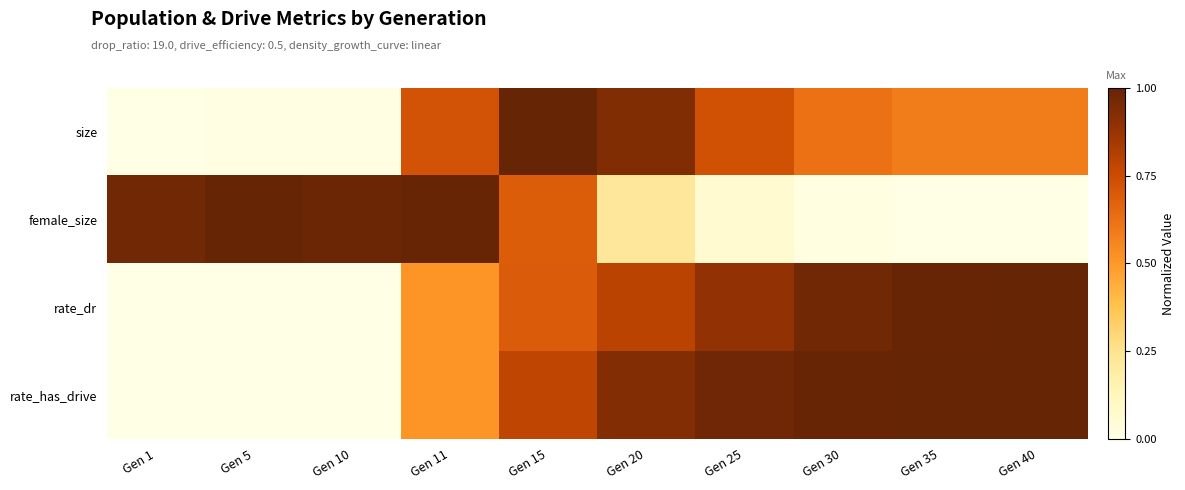

Which series has the largest total across all categories?

rate_has_drive